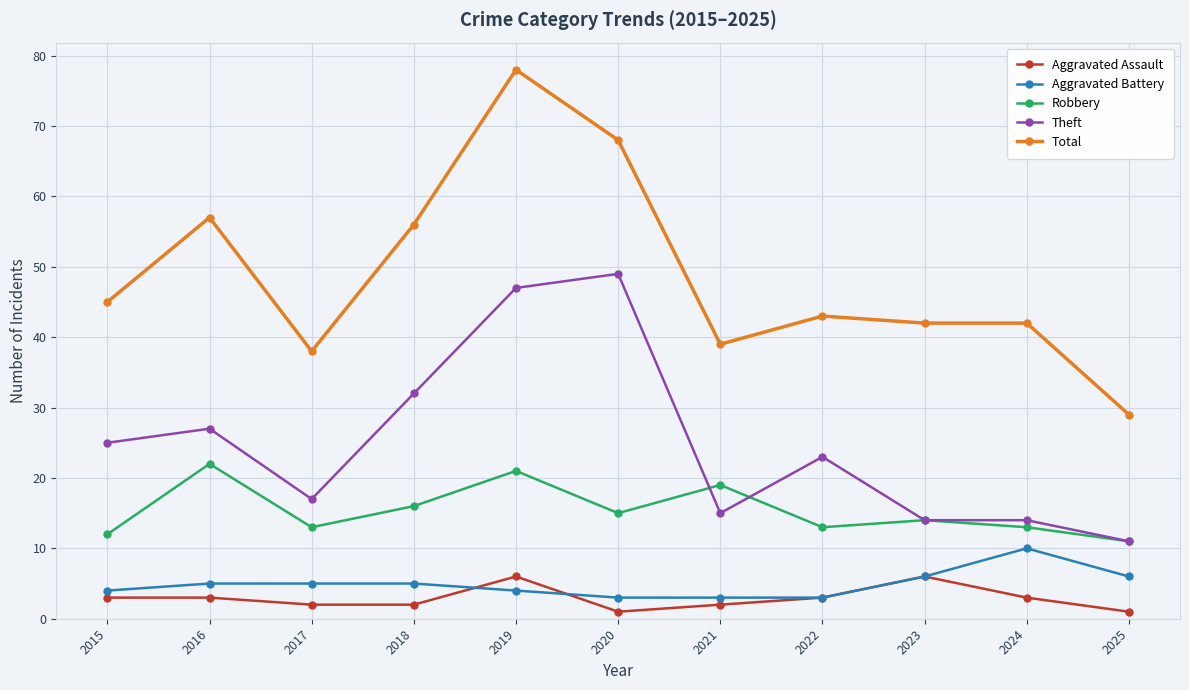

Is it true that Aggravated Battery equals 5 at 2018?

True